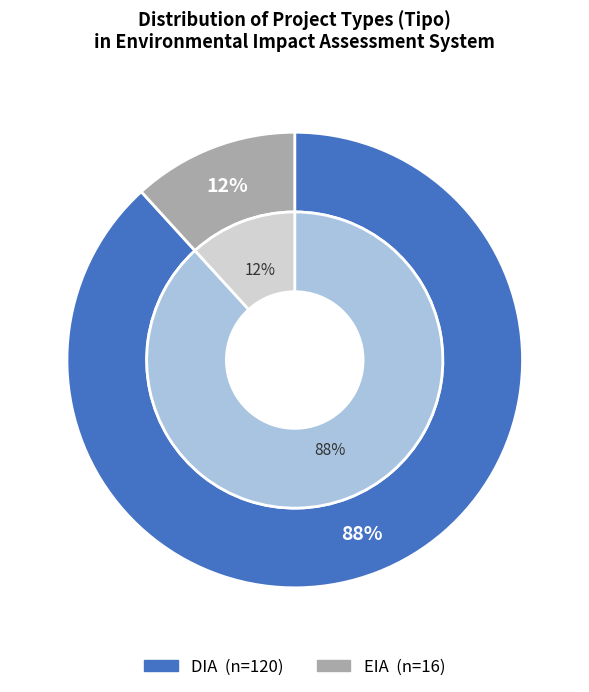

How many segments does this pie chart have?

2